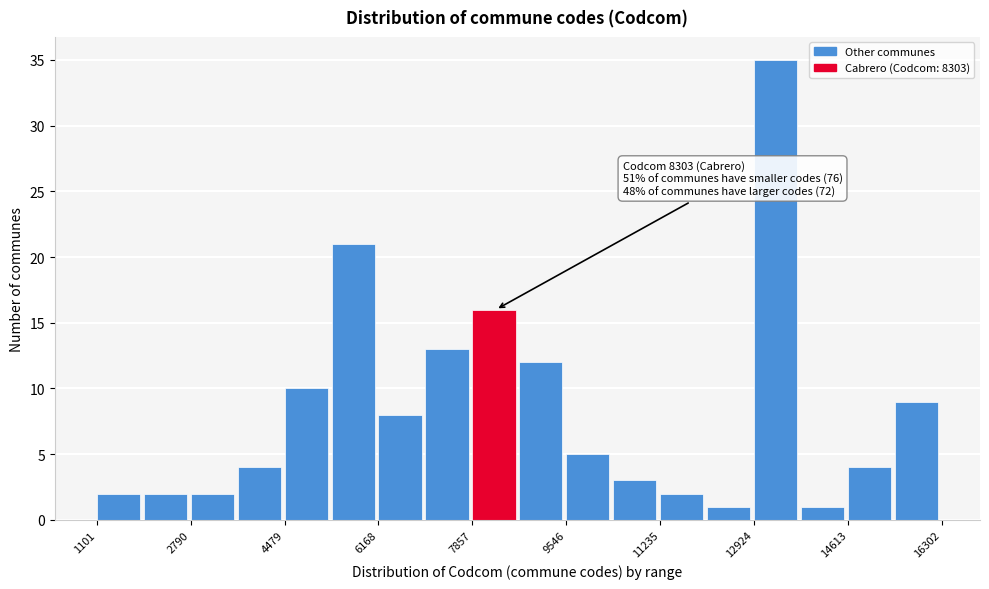

Which range on the x-axis has the tallest bar?

13000 to 13800